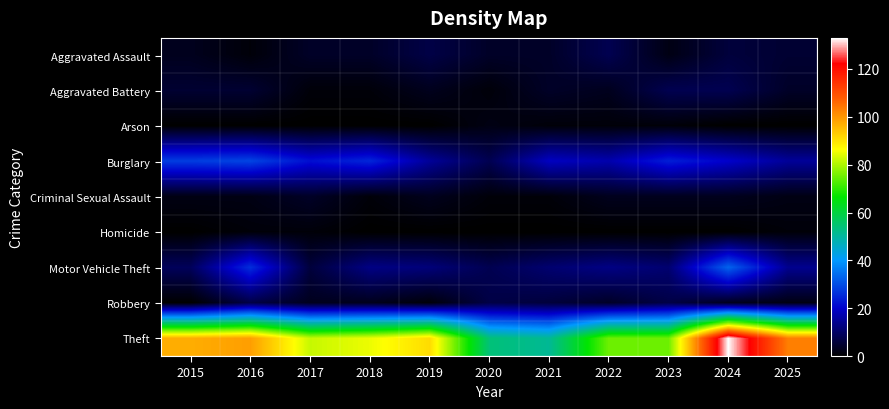

Reading left to right, transcribe all the data shown in this chart.

Aggravated Assault: 2015=3	2016=1	2017=4	2018=4	2019=7	2020=4	2021=4	2022=8	2023=2	2024=6	2025=5
Aggravated Battery: 2015=5	2016=5	2017=1	2018=1	2019=3	2020=1	2021=4	2022=3	2023=8	2024=8	2025=4
Arson: 2015=0	2016=0	2017=0	2018=0	2019=0	2020=2	2021=1	2022=1	2023=1	2024=0	2025=0
Burglary: 2015=28	2016=29	2017=22	2018=25	2019=15	2020=8	2021=19	2022=17	2023=24	2024=20	2025=15
Criminal Sexual Assault: 2015=2	2016=2	2017=4	2018=1	2019=3	2020=1	2021=1	2022=3	2023=3	2024=3	2025=2
Homicide: 2015=0	2016=1	2017=1	2018=0	2019=0	2020=0	2021=0	2022=0	2023=0	2024=0	2025=1
Motor Vehicle Theft: 2015=9	2016=26	2017=6	2018=13	2019=12	2020=8	2021=11	2022=13	2023=11	2024=33	2025=14
Robbery: 2015=0	2016=7	2017=3	2018=3	2019=1	2020=7	2021=6	2022=4	2023=7	2024=3	2025=2
Theft: 2015=97	2016=99	2017=82	2018=85	2019=91	2020=54	2021=51	2022=75	2023=75	2024=133	2025=103